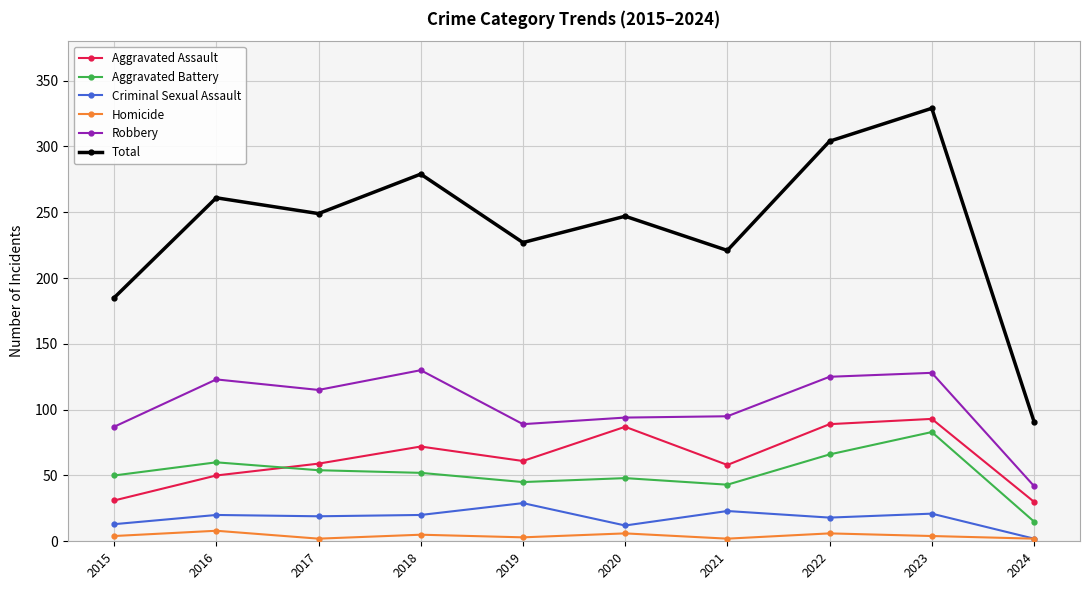

What is the average value of the Total series?

239